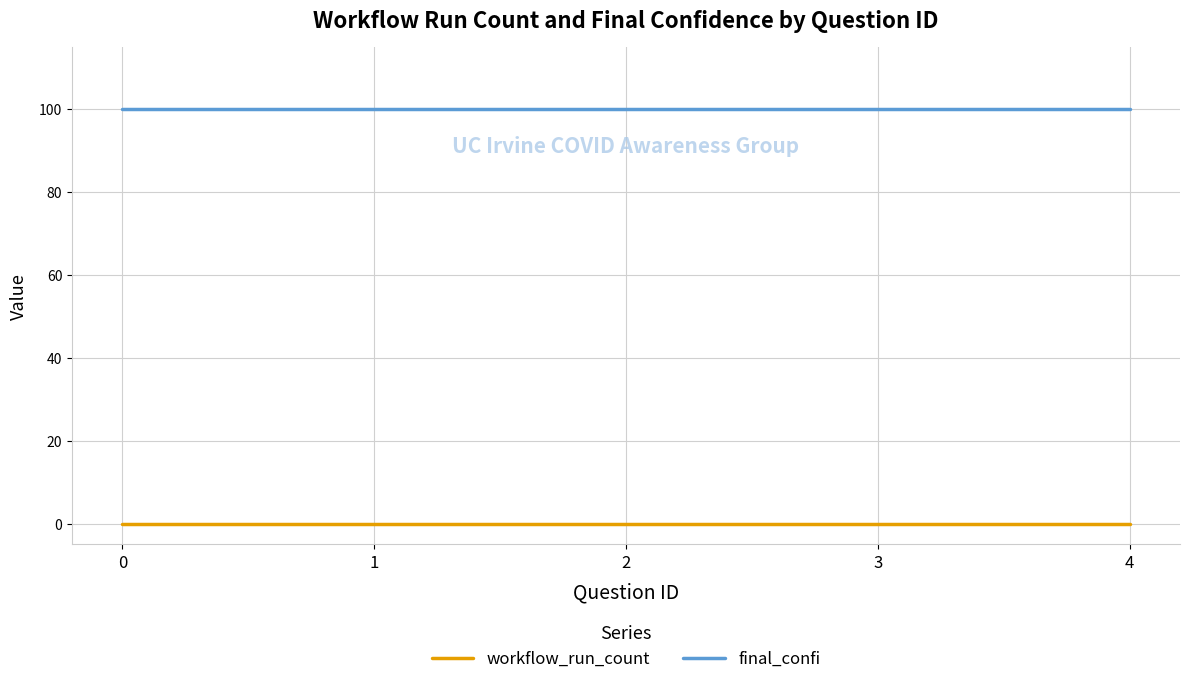

True or false: final_confi and workflow_run_count cross at least once.

False